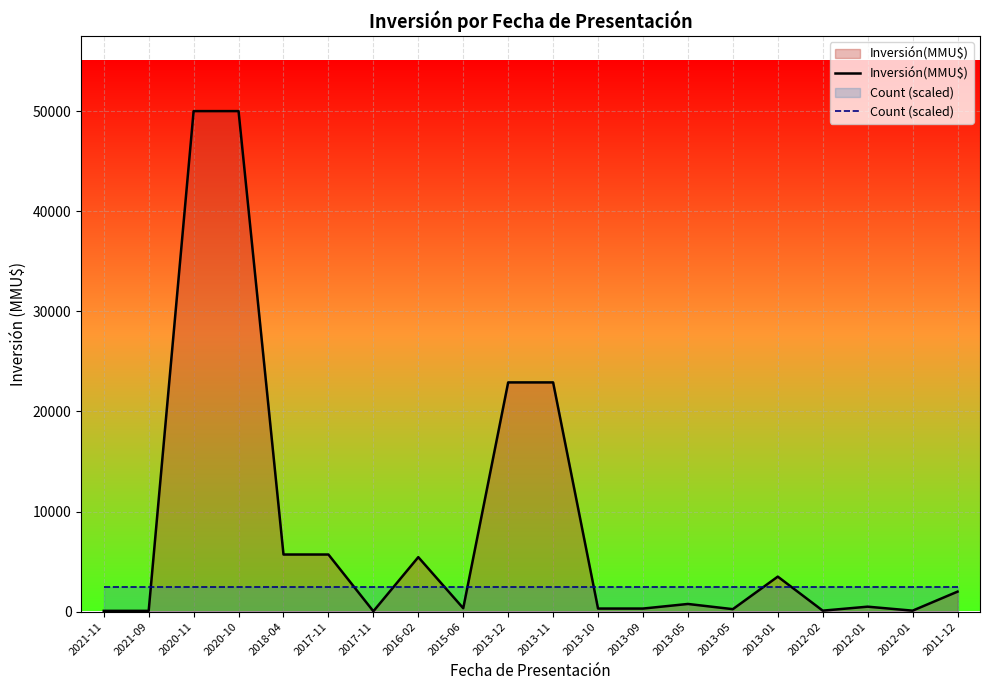

True or false: Count (scaled) and Inversión(MMU$) intersect in this chart.

True